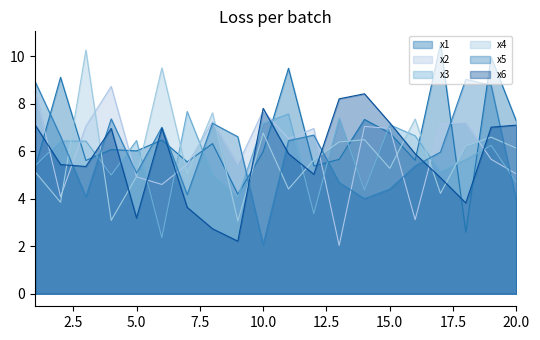

What is the value of the x2 point at the 14th from the left?

7.1